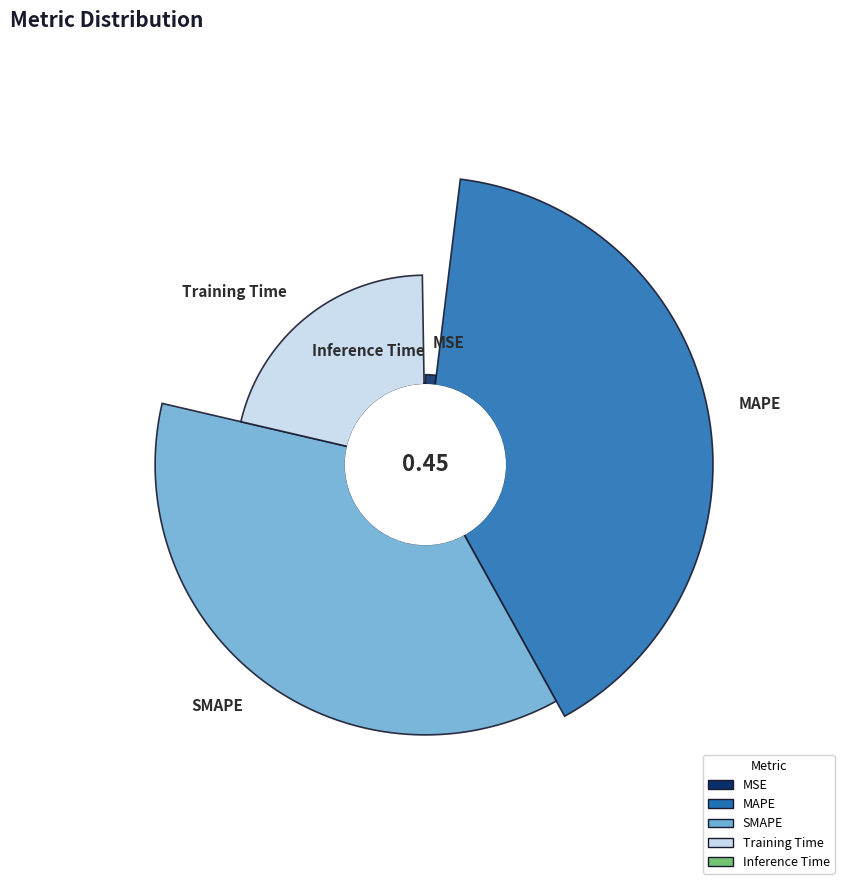

Is there any slice that represents more than half of the pie?

No